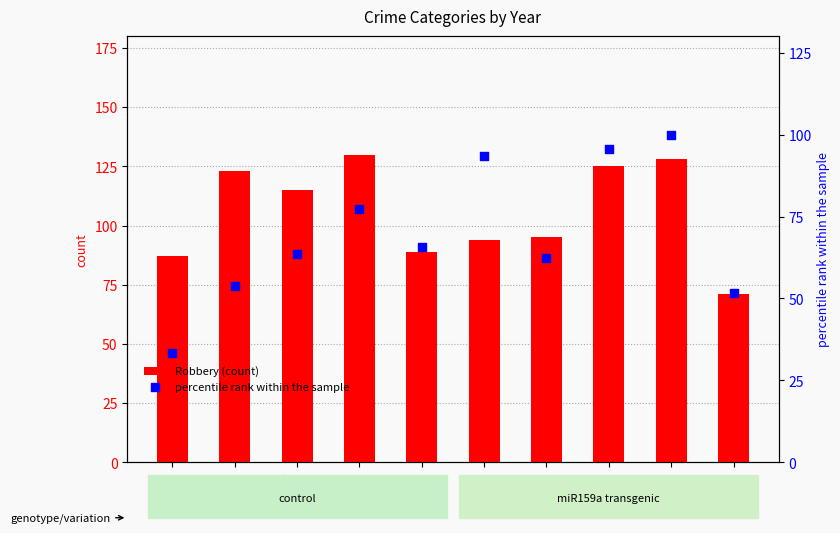

Which series has the largest total across all categories?

Robbery (count)